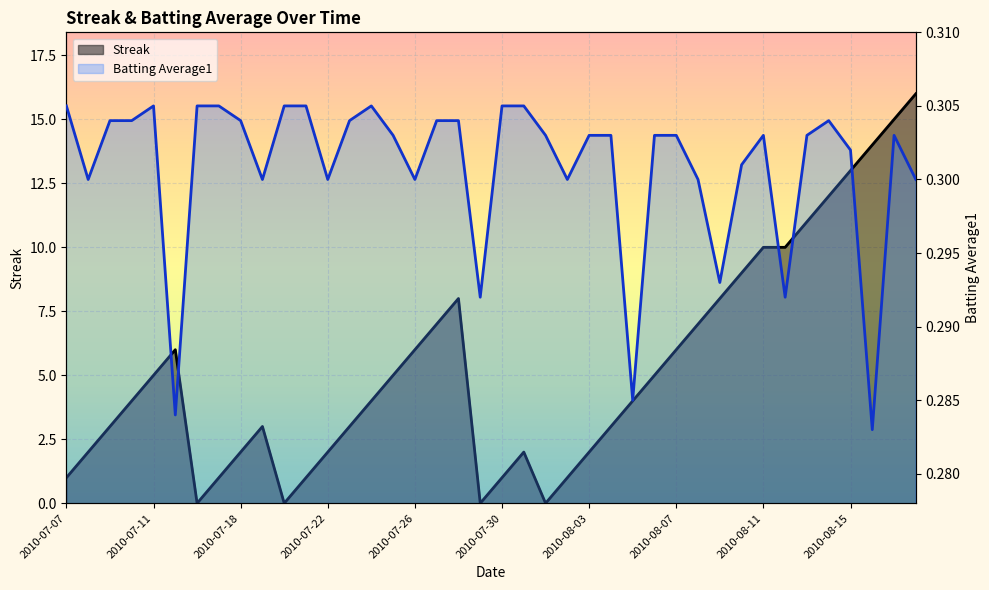

In Streak, how many points are higher than both neighbors (excluding endpoints)?

4